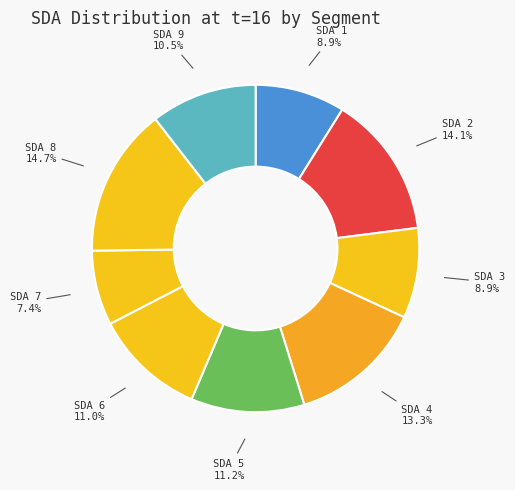

Which slice is the smallest?

SDA 7